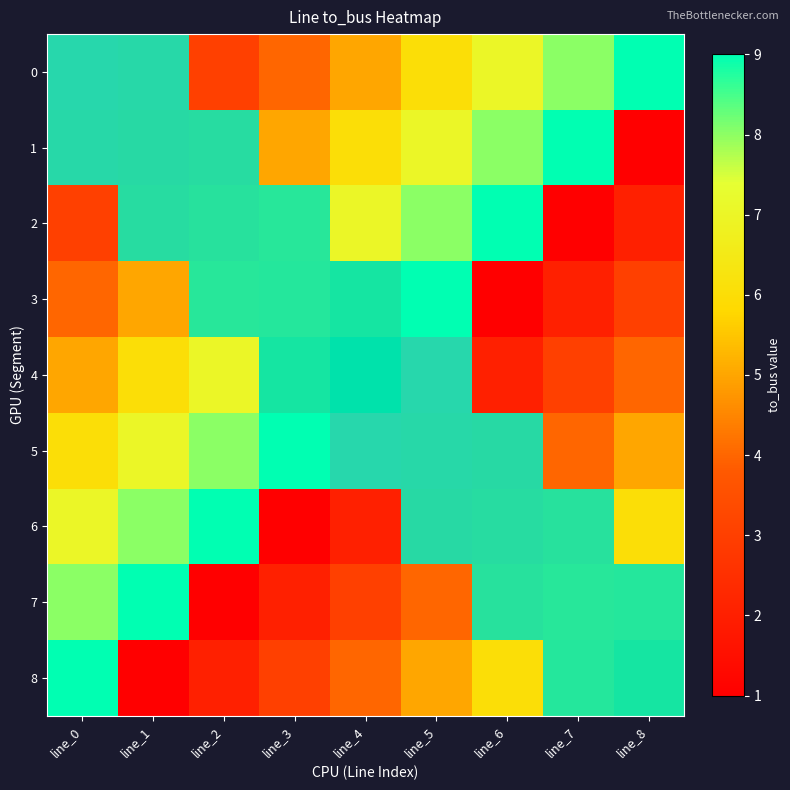

Count the number of categories in the chart.

9